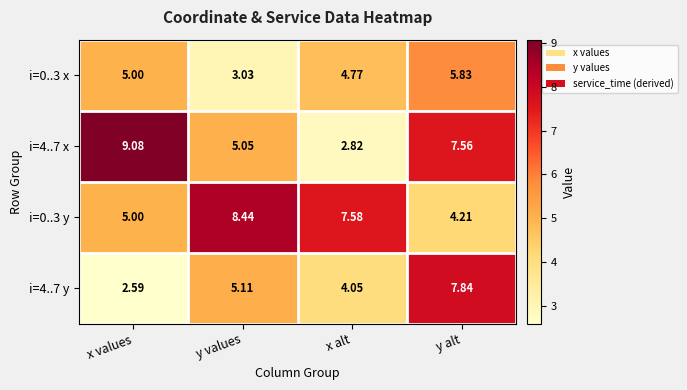

At which label is i=4..7 x closest to 5?

y values